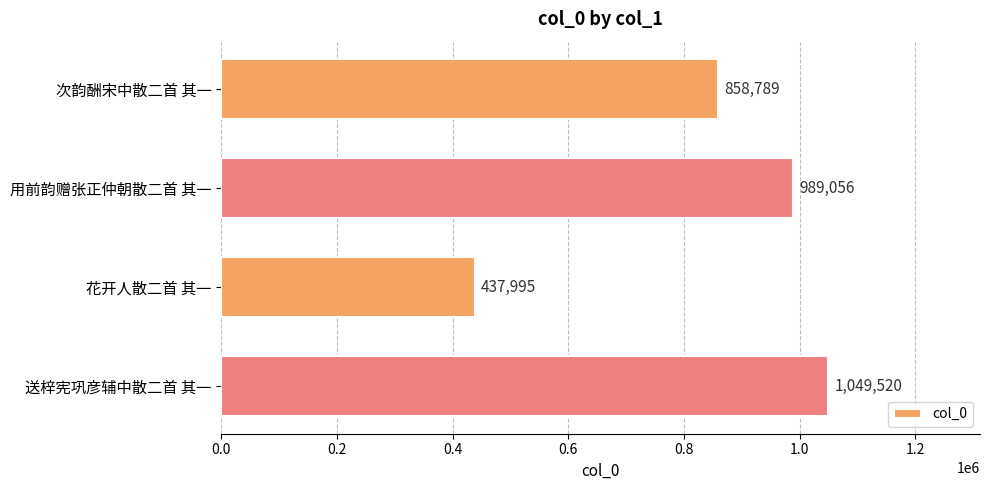

What is the change in value from 用前韵赠张正仲朝散二首 其一 to 送梓宪巩彦辅中散二首 其一?

+60464